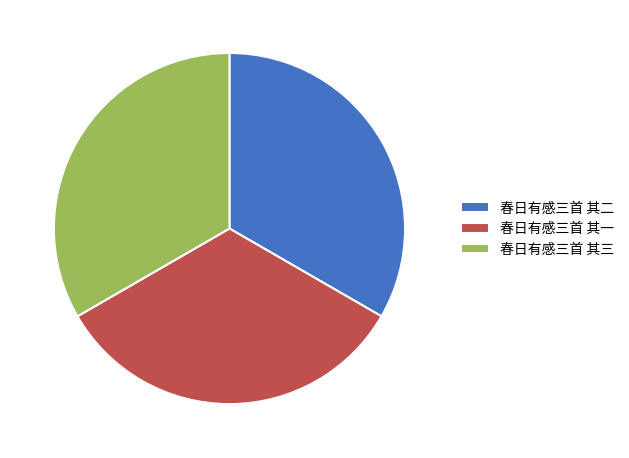

Is the sum of 春日有感三首 其一 and 春日有感三首 其三 greater than half?

Yes